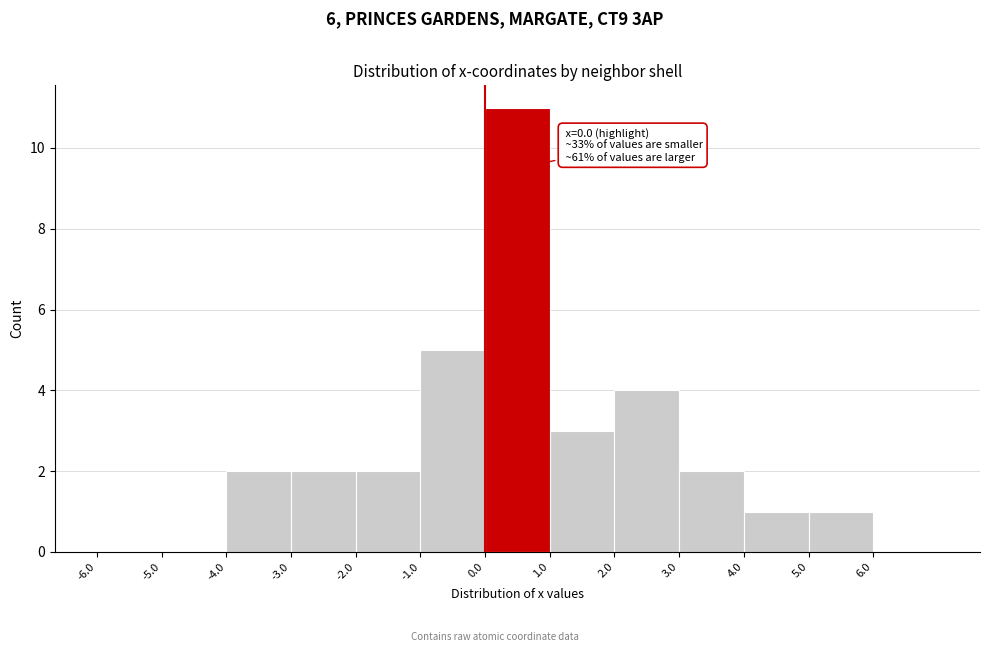

Which range on the x-axis has the tallest bar?

0 to 1